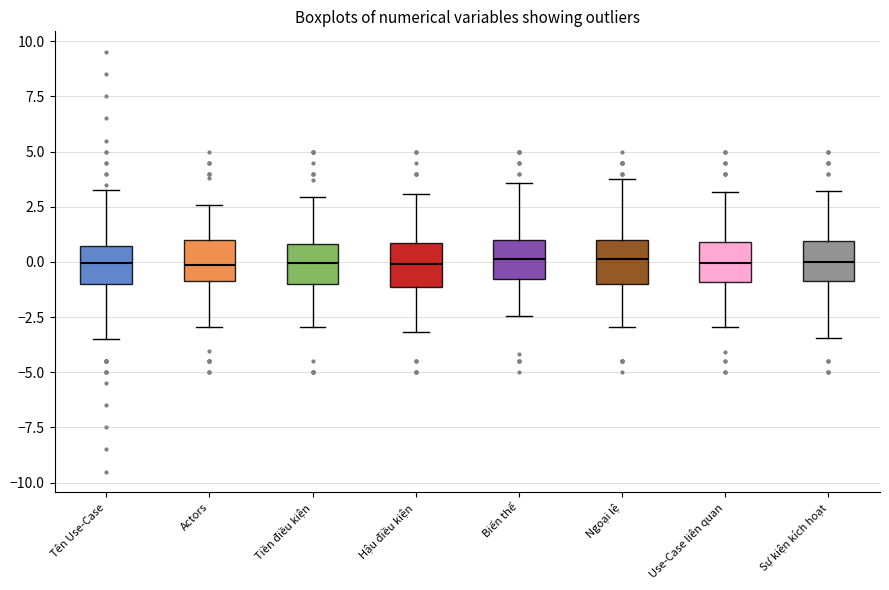

Reading left to right, read every box against the y-axis: the position of its median line, the range the box covers, and the ends of its whiskers. The values are not printed on the chart, so give them approximately, as read against the axis.

Tên Use-Case: median 0.0, box -1.0 to 0.5, whiskers -3.5 to 3.5
Actors: median 0.0, box -1.0 to 1.0, whiskers -3.0 to 2.5
Tiền điều kiện: median 0.0, box -1.0 to 1.0, whiskers -3.0 to 3.0
Hậu điều kiện: median 0.0, box -1.0 to 1.0, whiskers -3.0 to 3.0
Biến thể: median 0.0, box -1.0 to 1.0, whiskers -2.5 to 3.5
Ngoại lệ: median 0.0, box -1.0 to 1.0, whiskers -3.0 to 4.0
Use-Case liên quan: median 0.0, box -1.0 to 1.0, whiskers -3.0 to 3.0
Sự kiện kích hoạt: median 0.0, box -1.0 to 1.0, whiskers -3.5 to 3.0